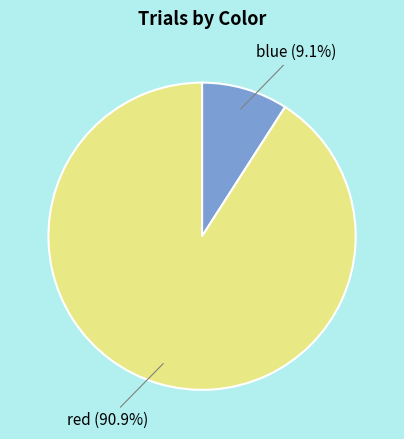

To the nearest percent, what is the difference between the largest and smallest slice percentages?

82%